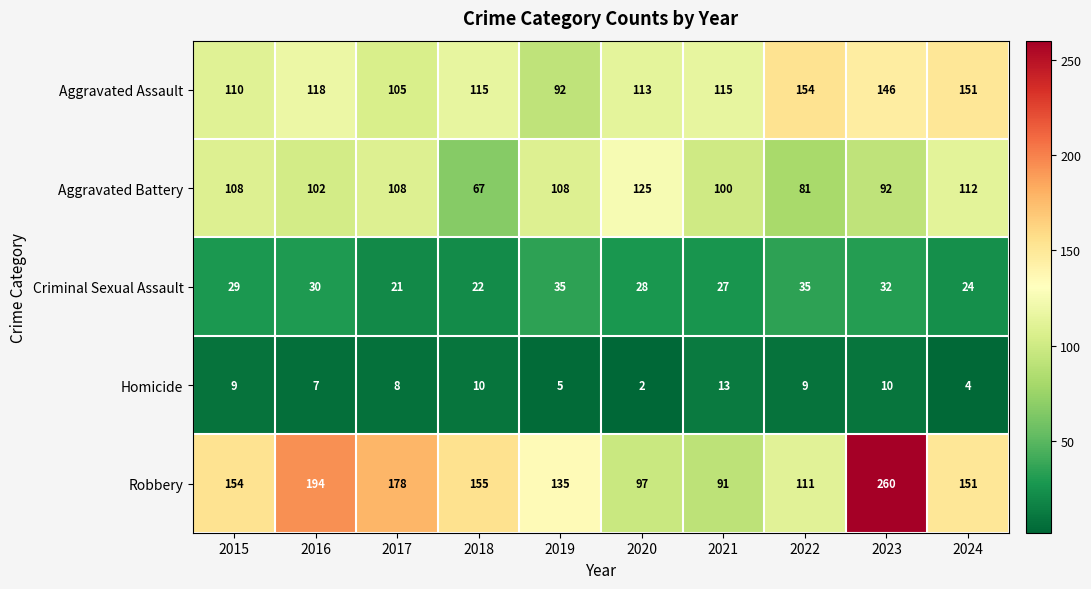

At which category is the sum across all series the highest?

2023